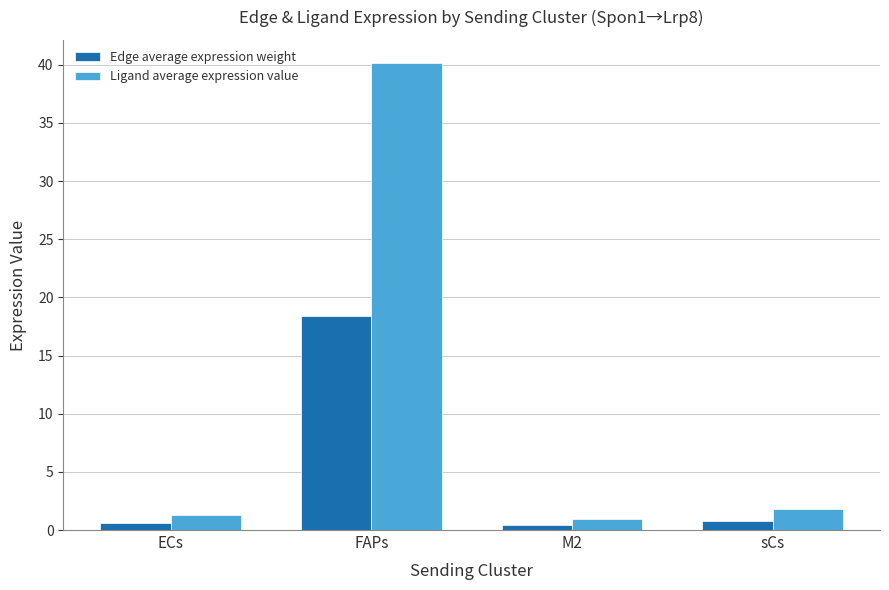

Does the chart contain any negative values?

No